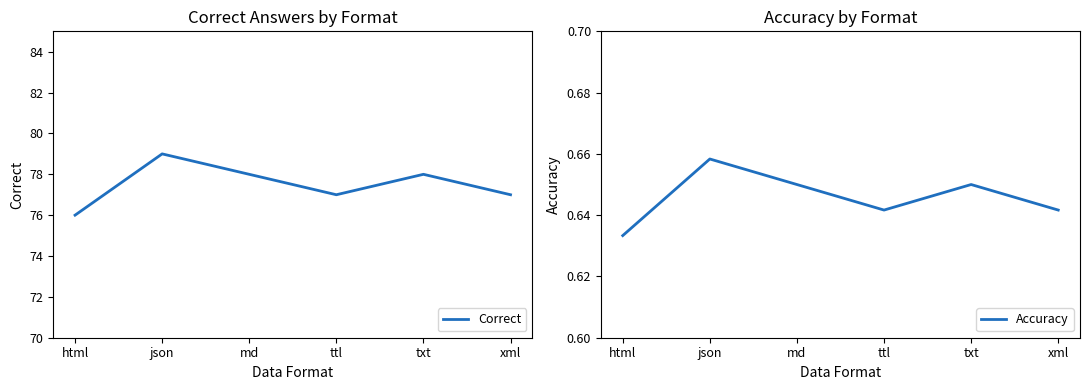

How many values in the Correct series exceed 78?

1